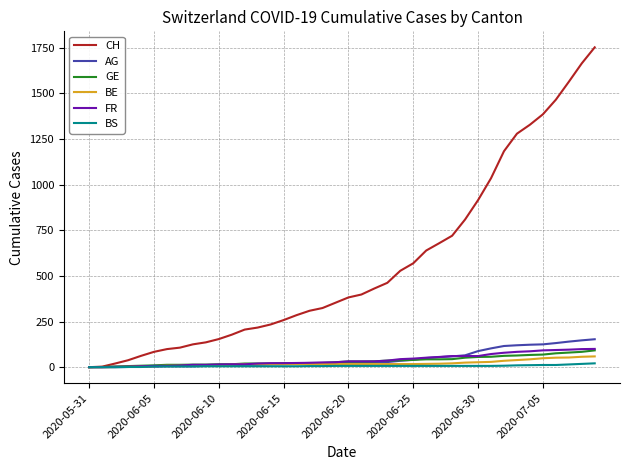

What are all the series names shown in the legend?

CH, AG, GE, BE, FR, BS